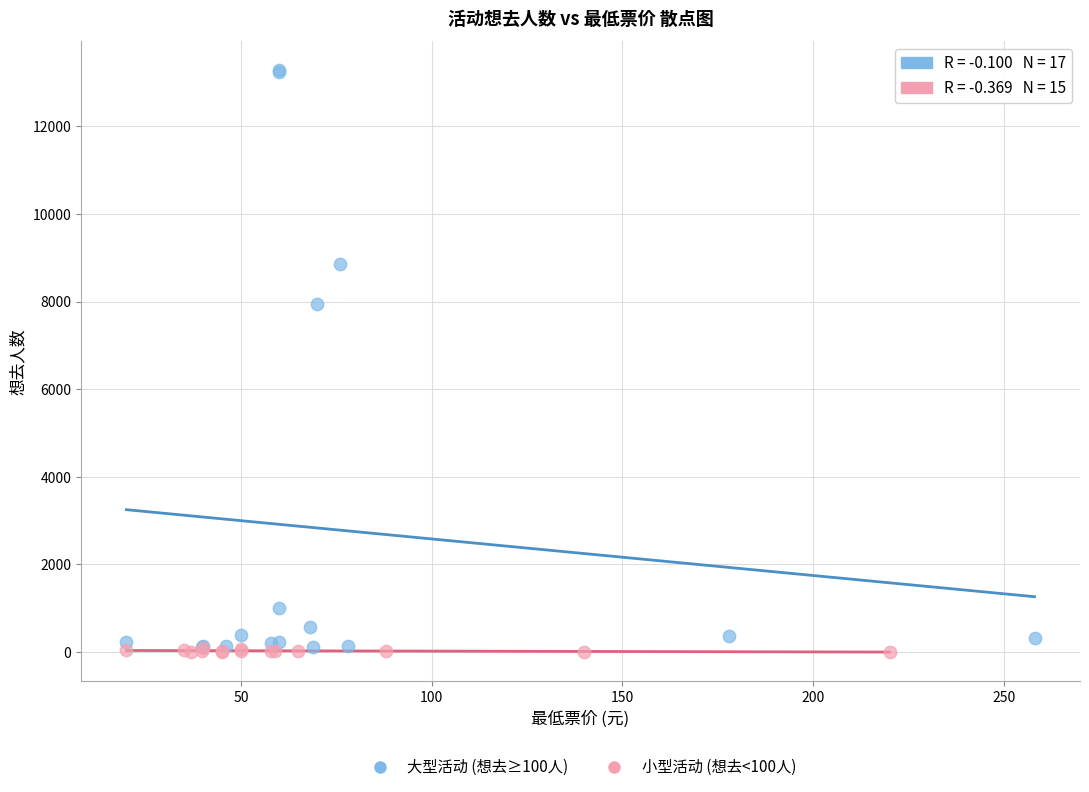

Which series has the widest spread of Y values?

大型活动 (想去≥100人)